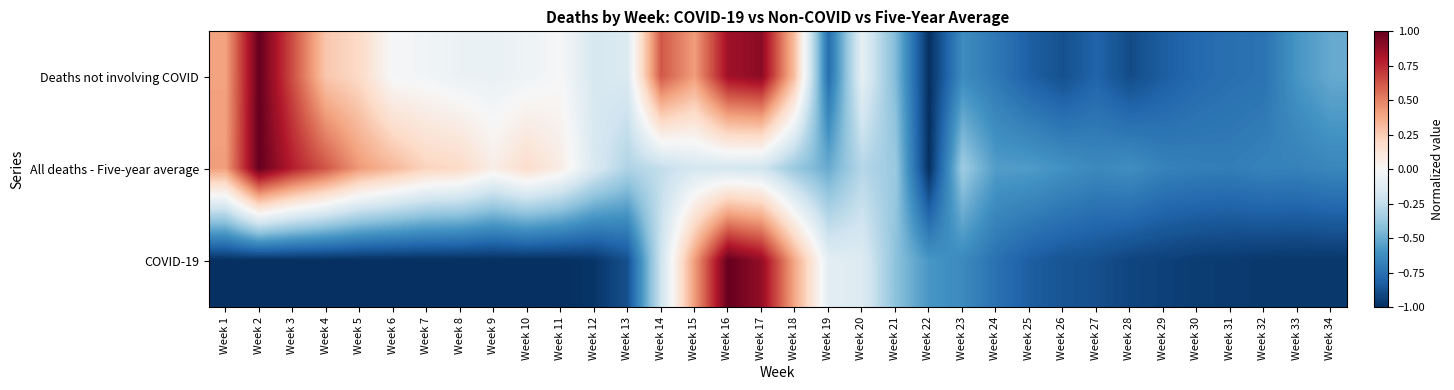

Which has a higher value, Week 18 or Week 11?

Week 18